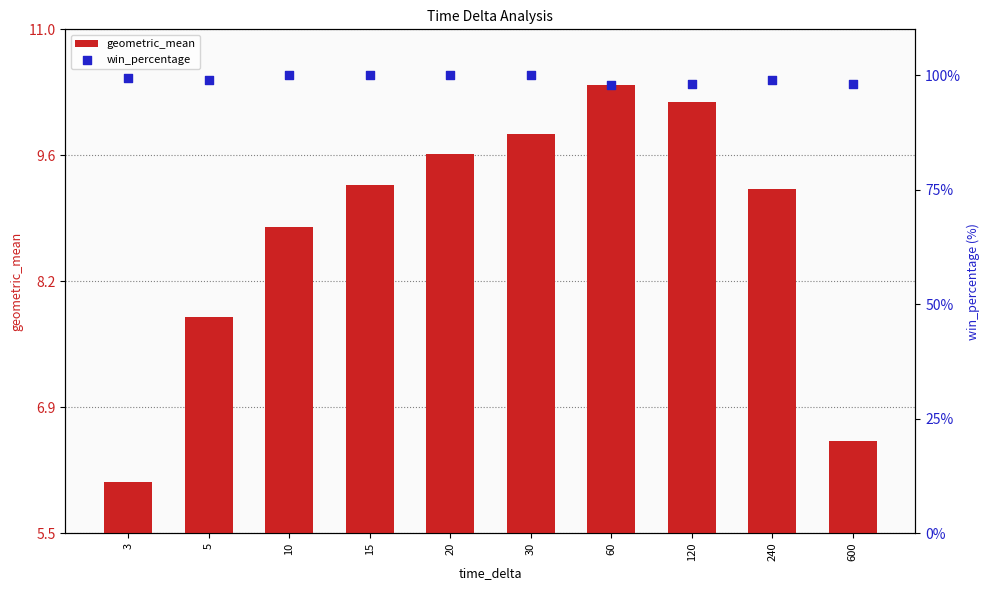

At which category is the sum across all series the highest?

30